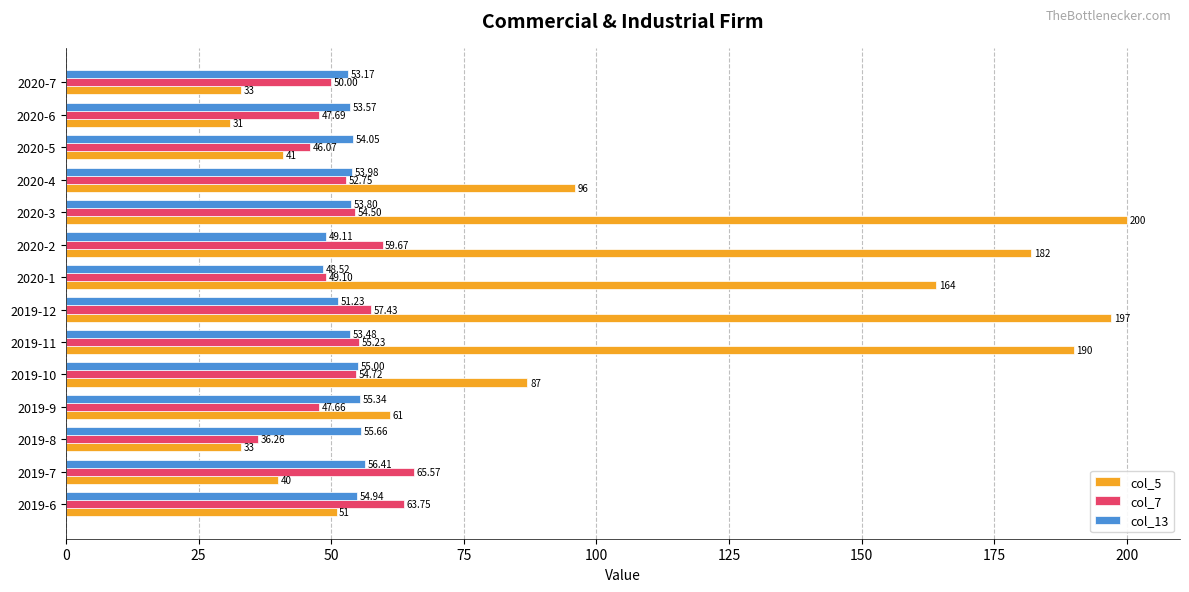

At how many categories does at least one series exceed 139?

5